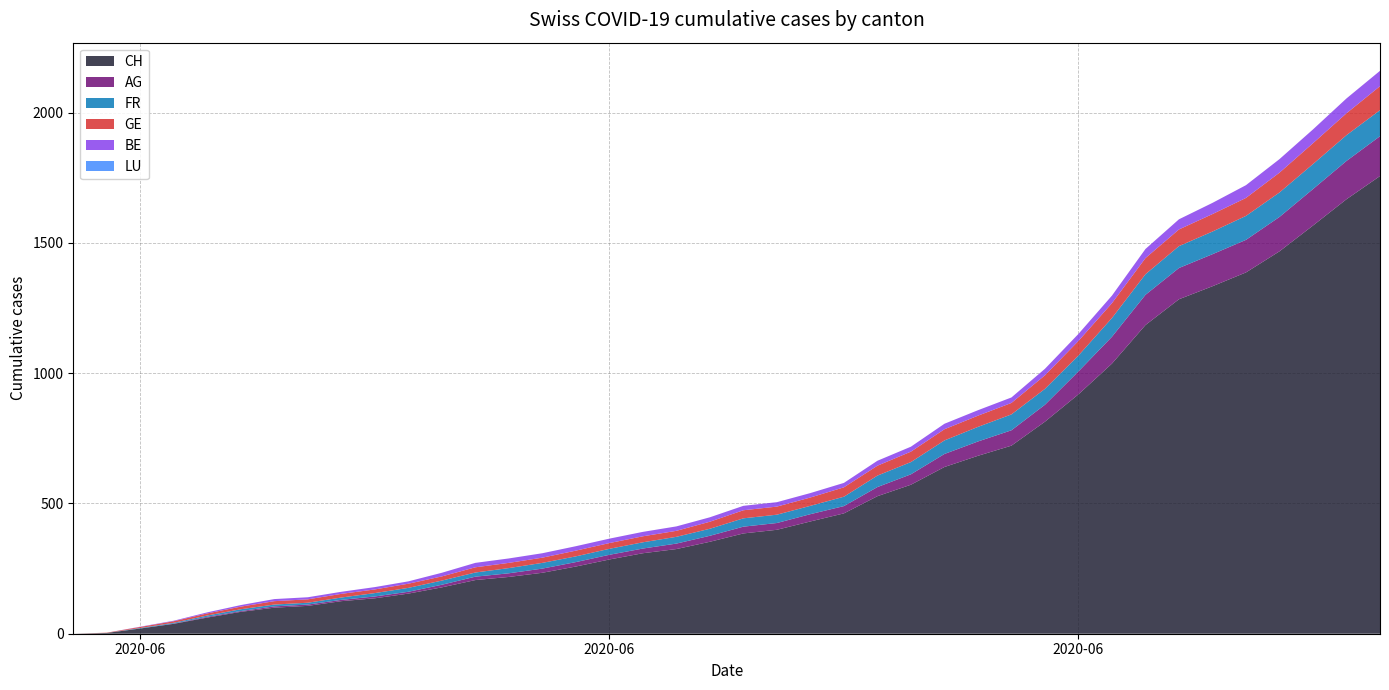

At which category is the sum across all series the highest?

2020-07-09